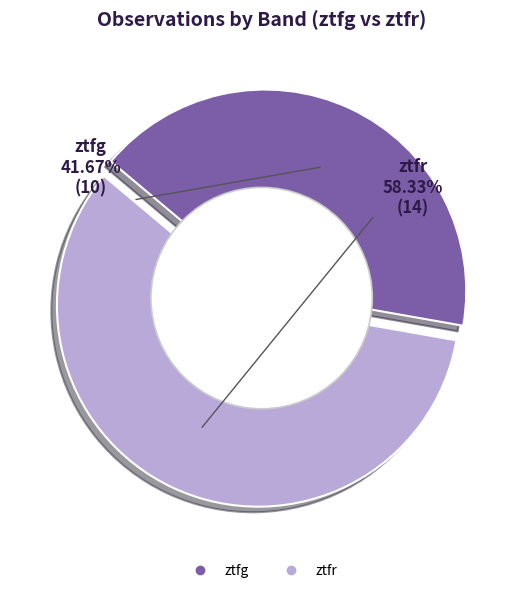

True or false: ztfr accounts for 58% of the total.

True